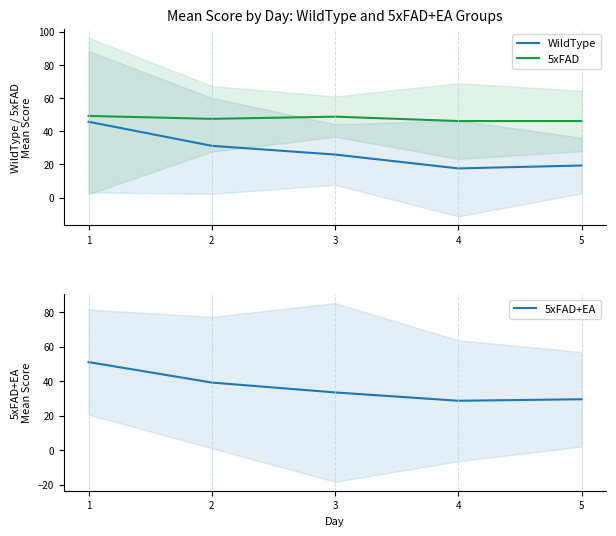

What are all the series names shown in the legend?

WildType, 5xFAD, 5xFAD+EA